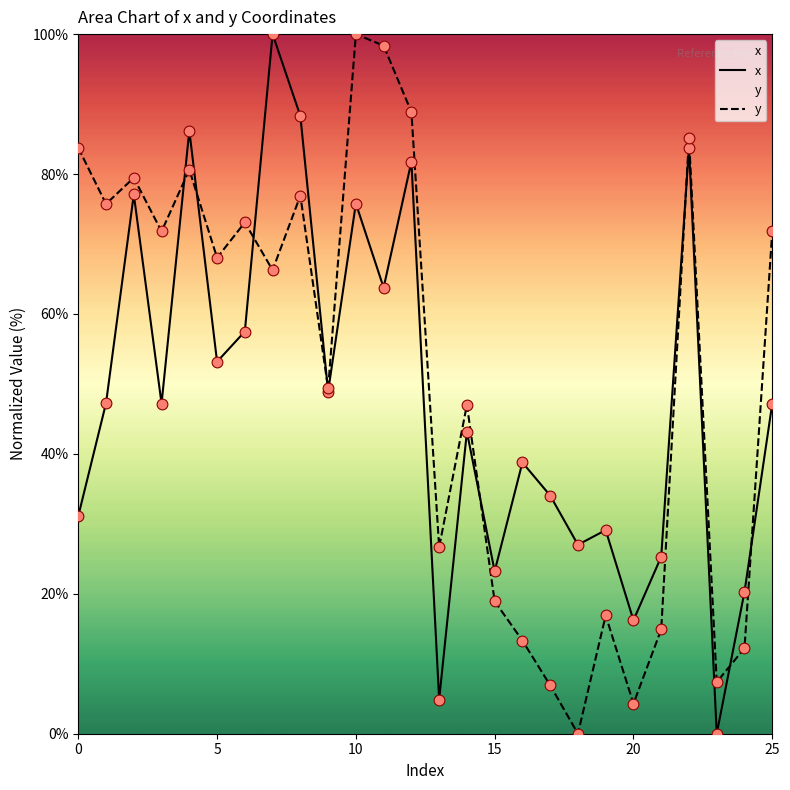

At which category is the sum across all series the highest?

10